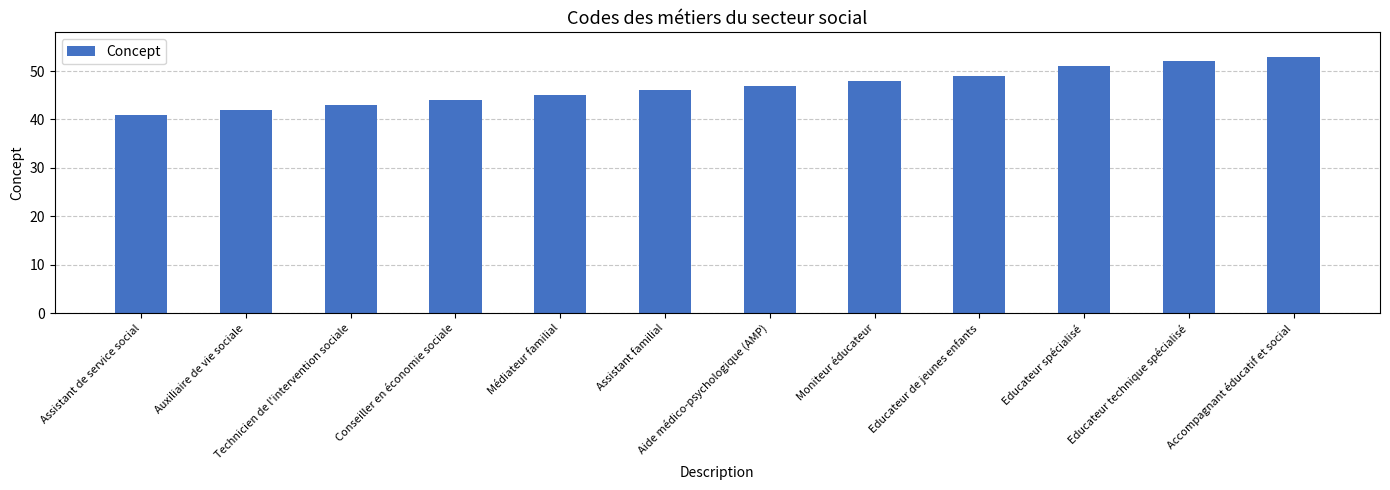

List the labels in order of value, smallest first.

Assistant de service social, Auxiliaire de vie sociale, Technicien de l'intervention sociale, Conseiller en économie sociale, Médiateur familial, Assistant familial, Aide médico-psychologique (AMP), Moniteur éducateur, Educateur de jeunes enfants, Educateur spécialisé, Educateur technique spécialisé, Accompagnant éducatif et social